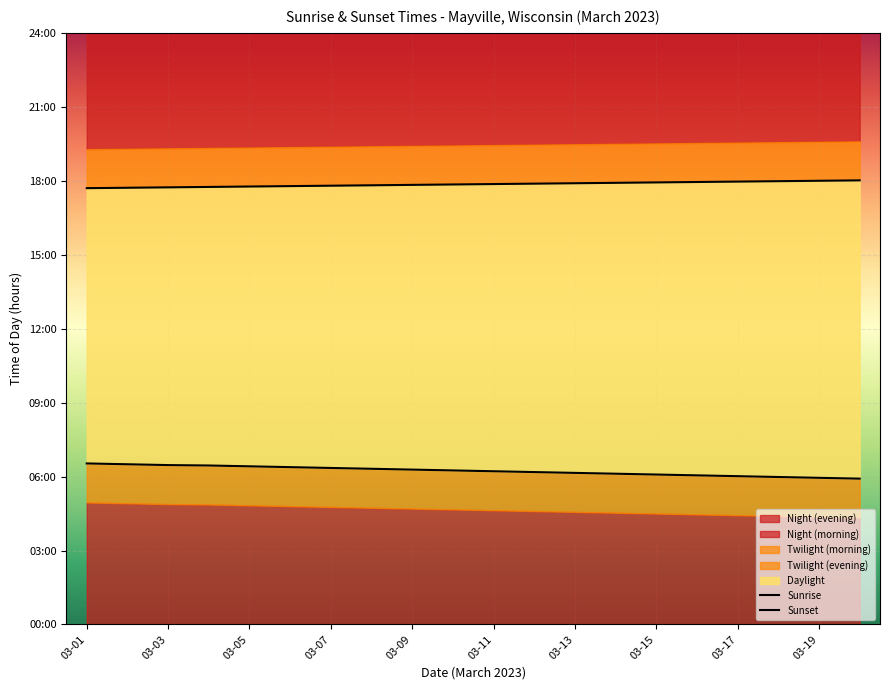

Which series has the largest range (max minus min)?

Sunrise